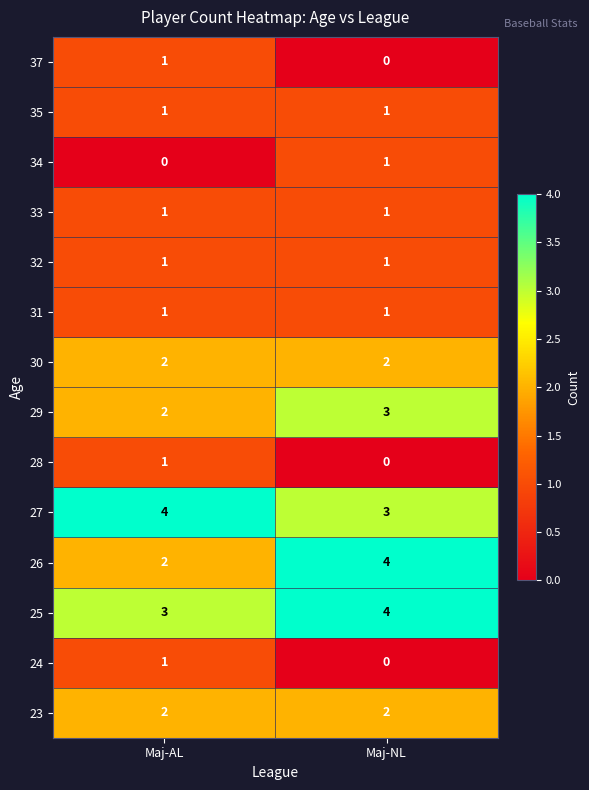

At which category is the sum across all series the highest?

Maj-NL